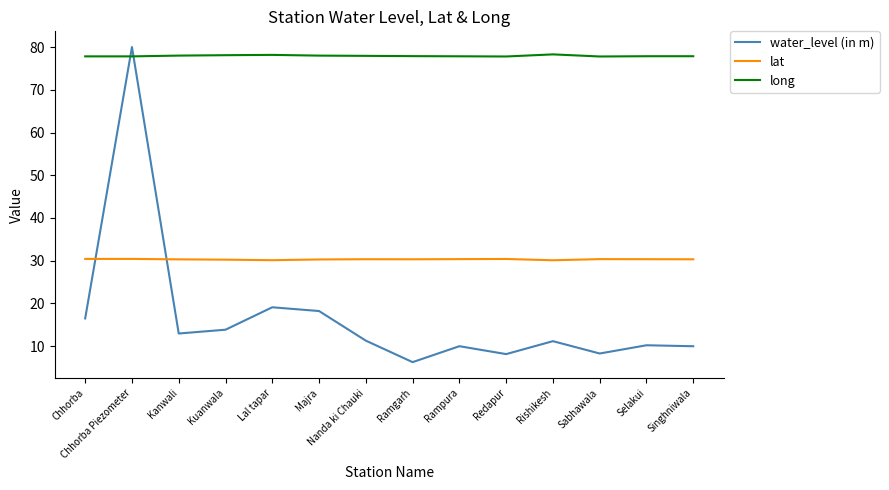

True or false: lat and water_level (in m) intersect in this chart.

True